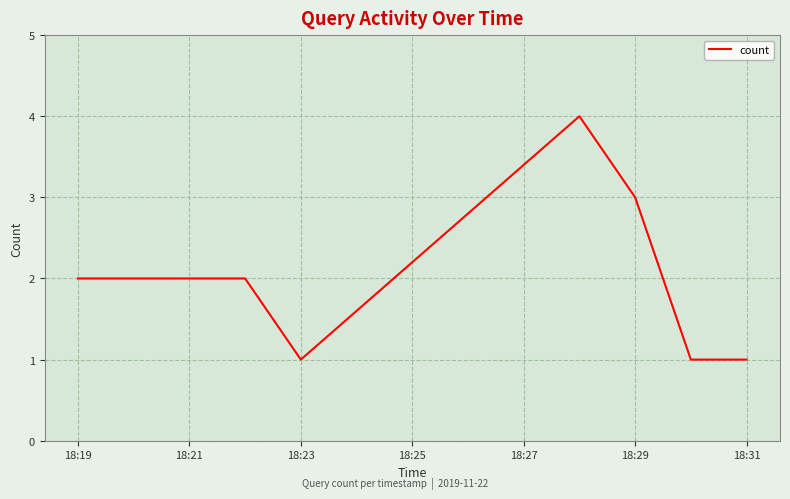

What is the difference between the second highest and minimum values?

2